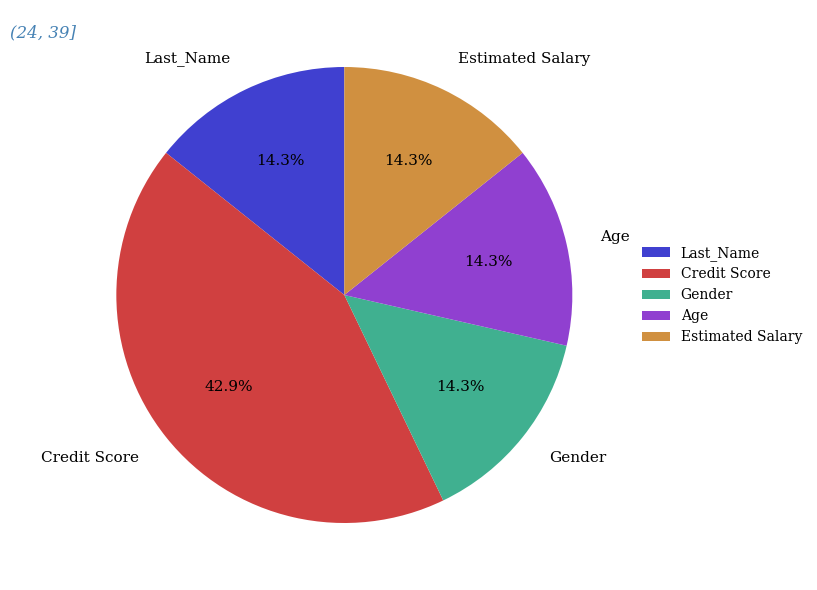

What percentage is NOT represented by Last_Name?

85.7%